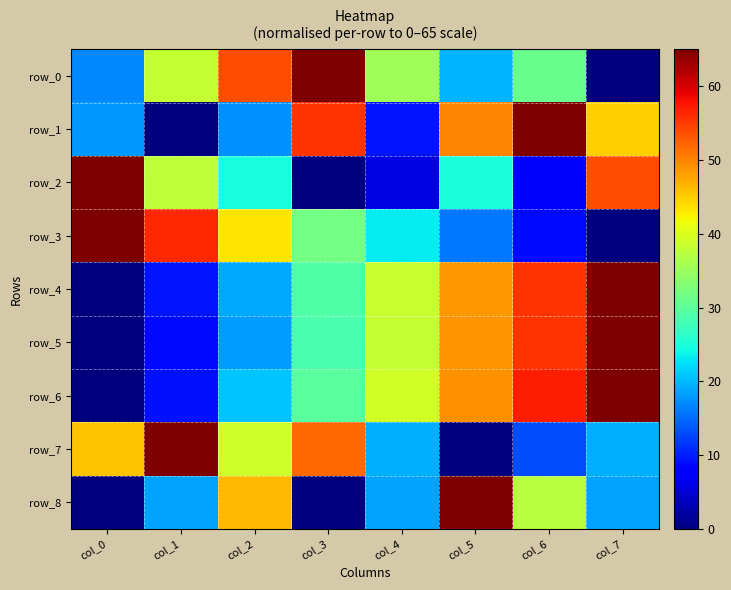

Rank the series by their maximum value, from lowest to highest.

row_0, row_1, row_2, row_3, row_4, row_5, row_6, row_7, row_8